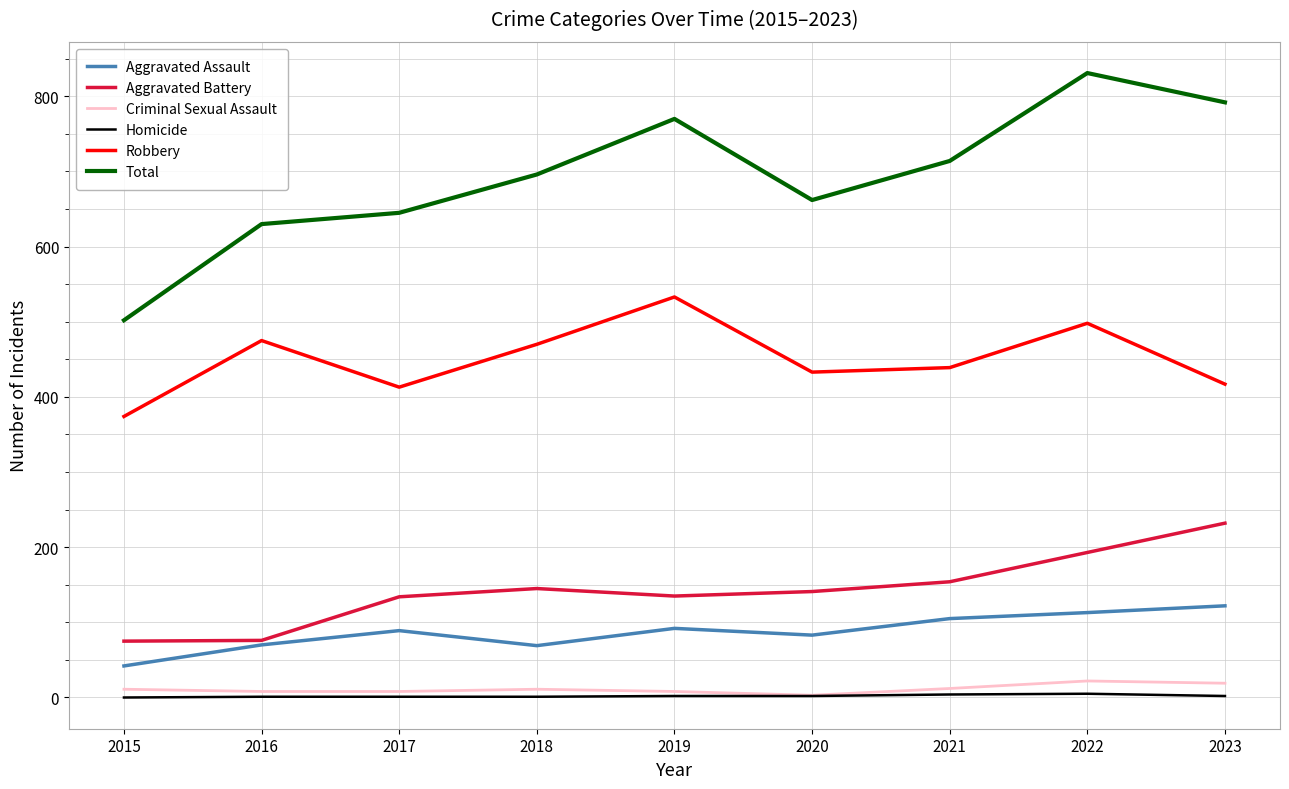

The Total series shows 1144 at 2019. True or false?

False